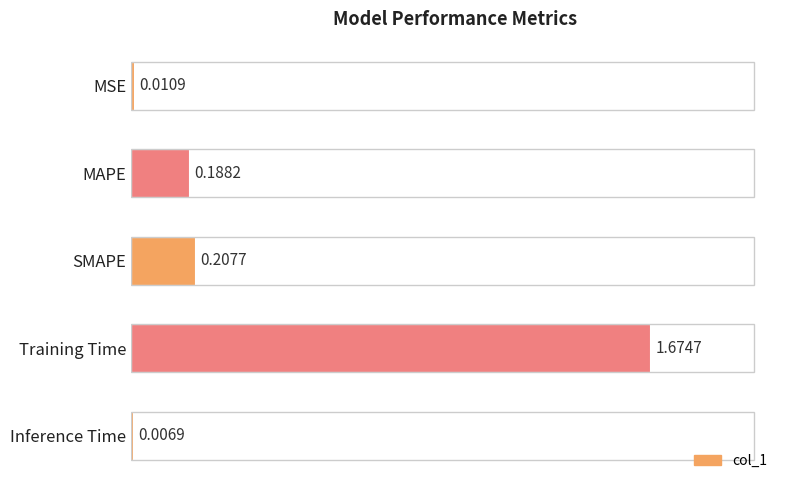

Between SMAPE and MSE, which is larger?

SMAPE